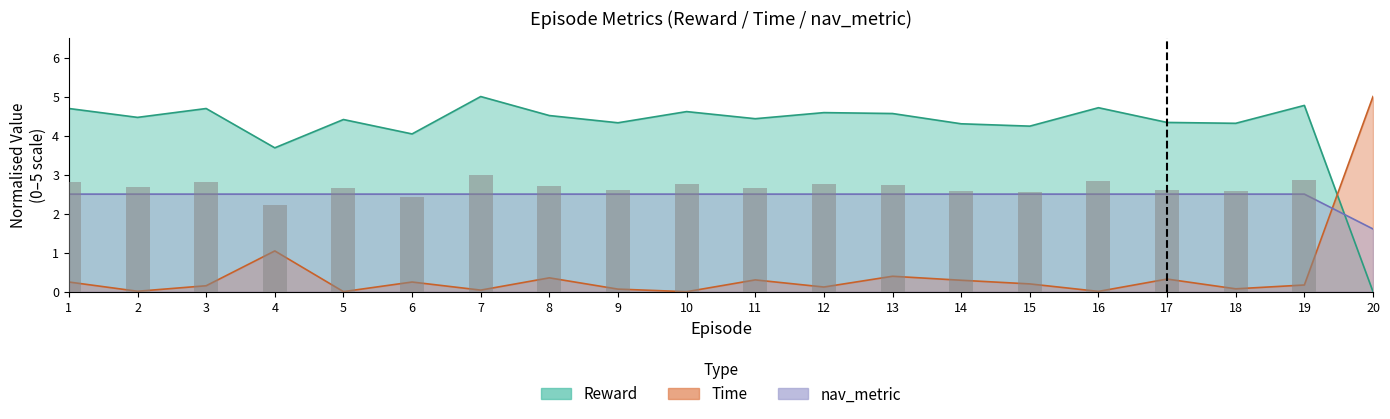

What is the average value of the Time series?

0.5